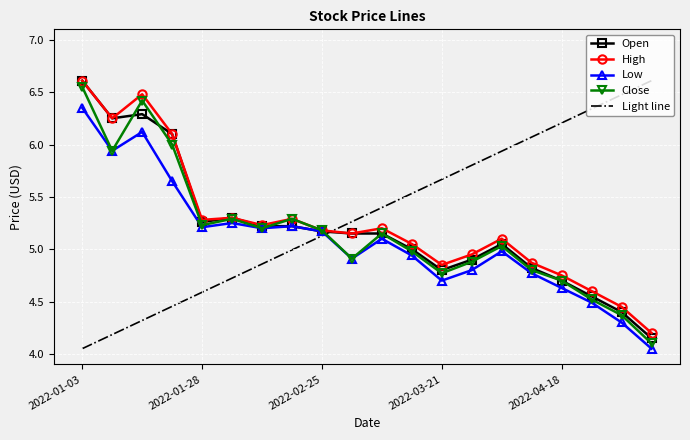

How many intersections are there between Low and Light line?

1